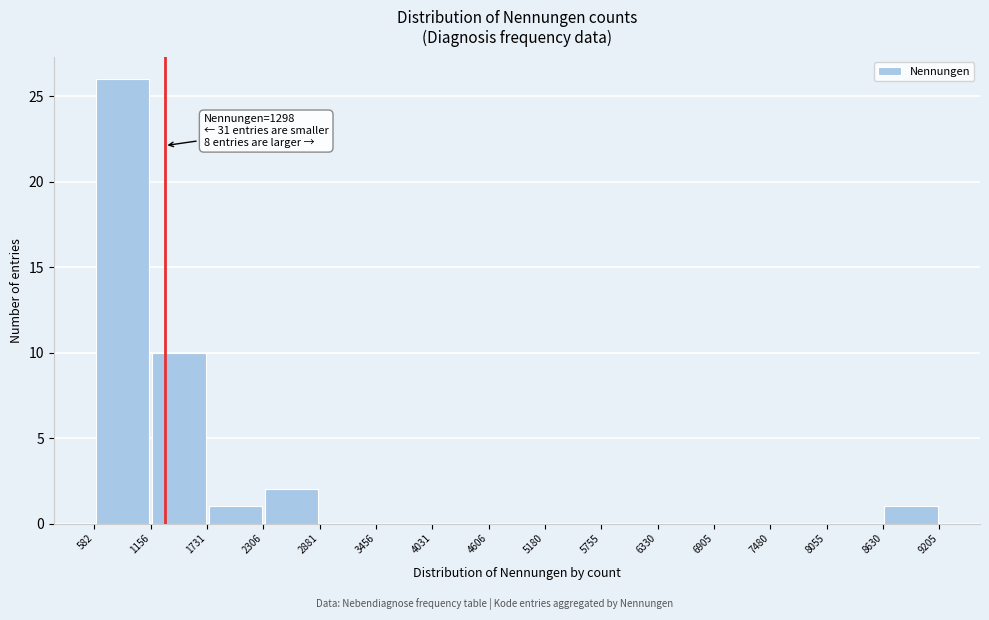

Which range on the x-axis has the tallest bar?

582 to 1156